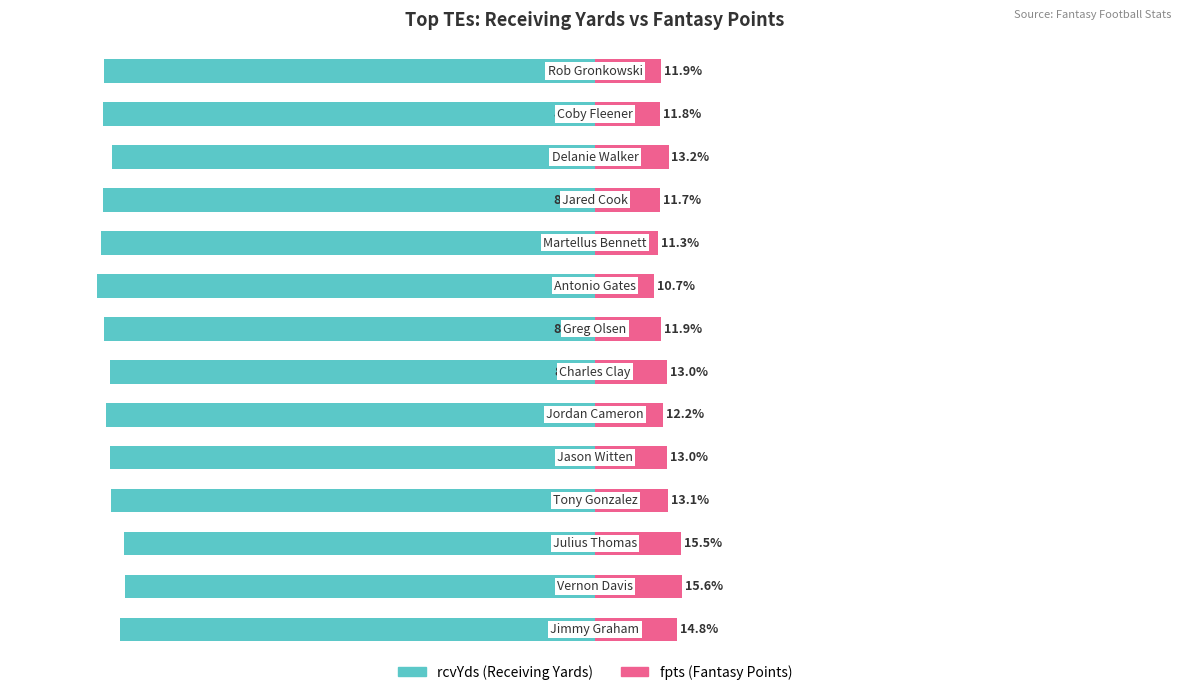

How many data points in rcvYds are above -87?

5